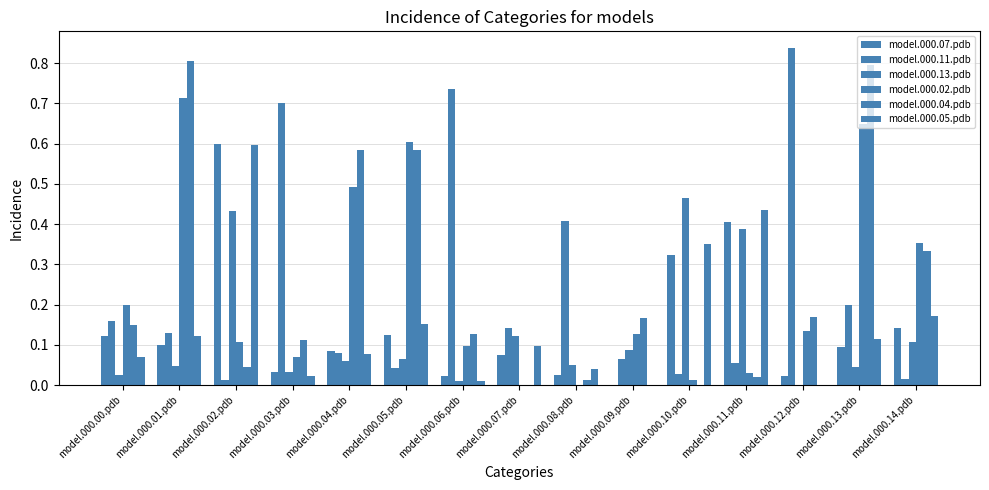

At which category is the sum across all series the highest?

model.000.01.pdb